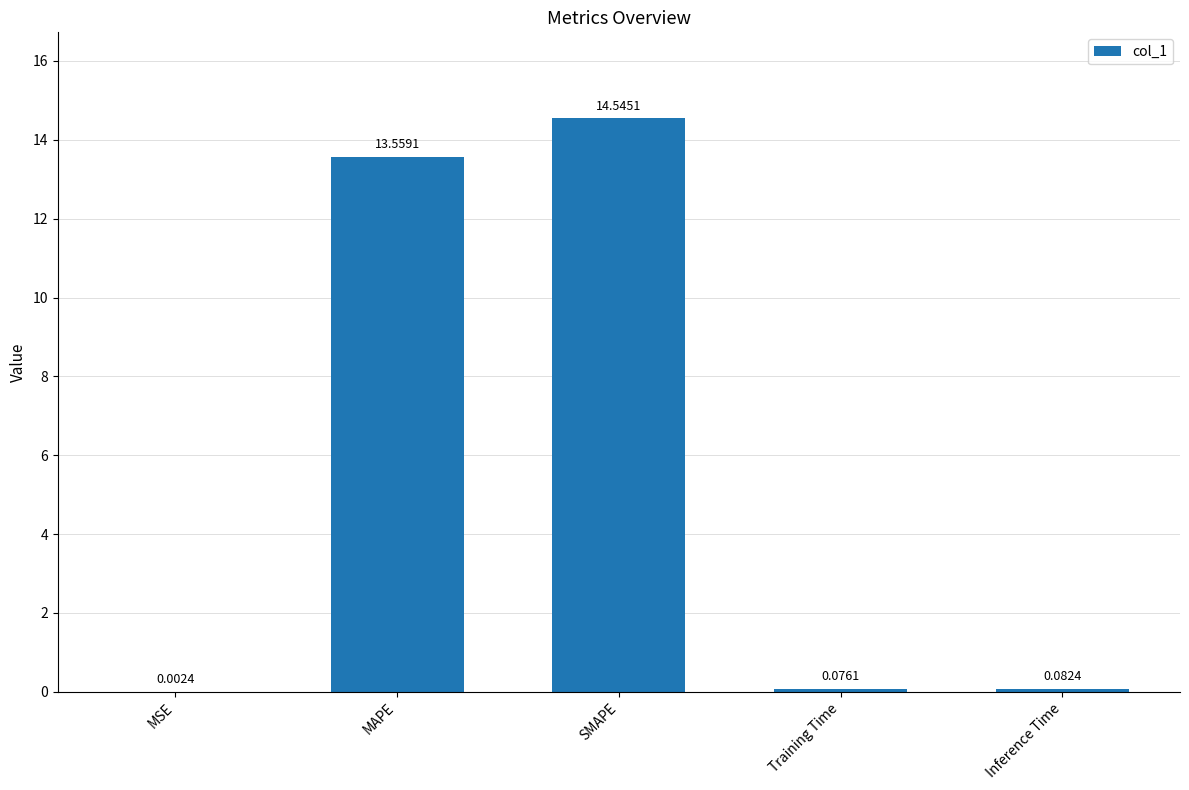

Where is the data nearest to the value 7?

MAPE